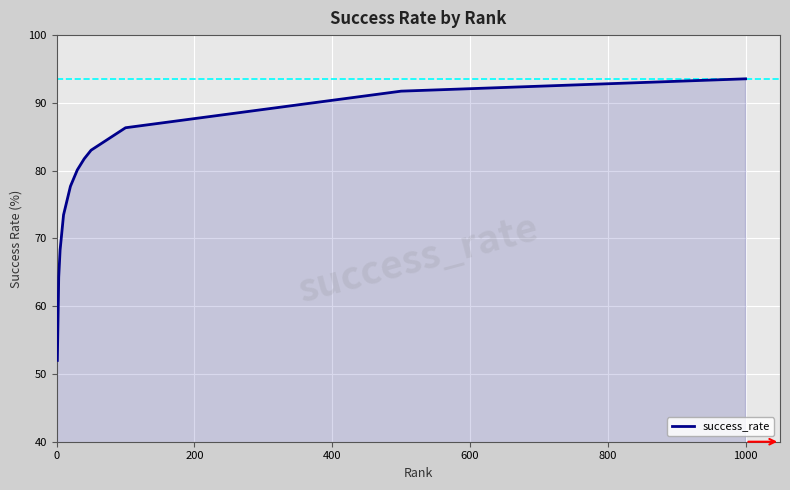

What is the minimum value shown in the chart?

52.0